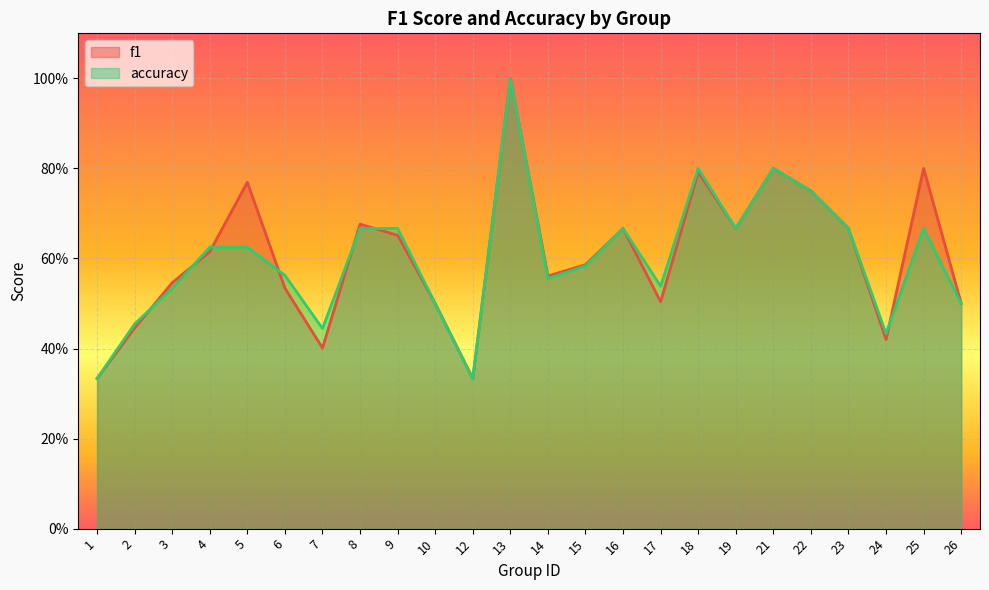

Is the value of f1 at 15 greater than the value of accuracy at 26?

Yes